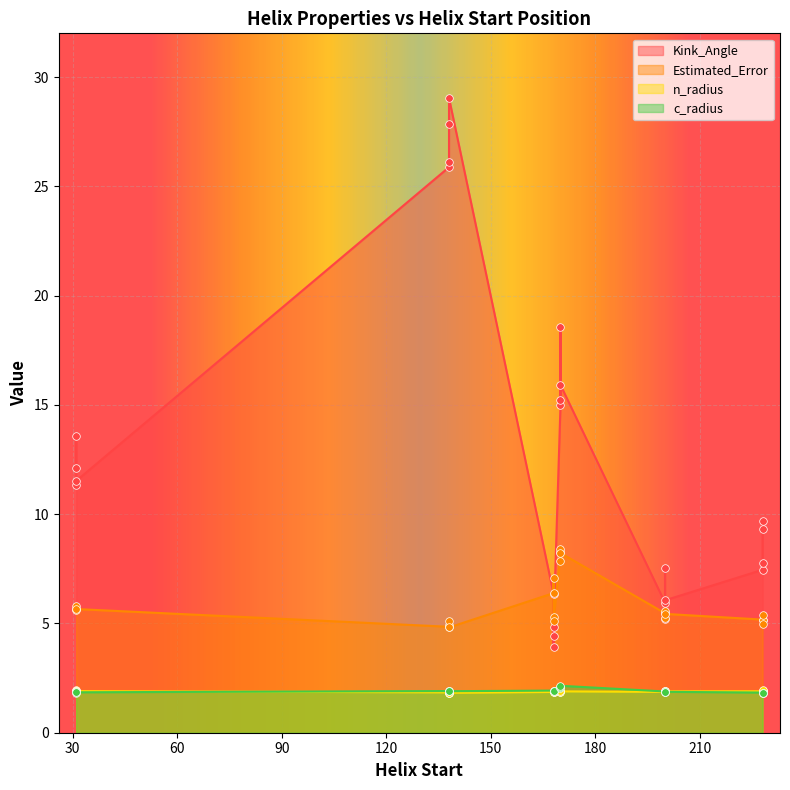

Is the value of Kink_Angle at 228 greater than the value of c_radius at 228?

Yes